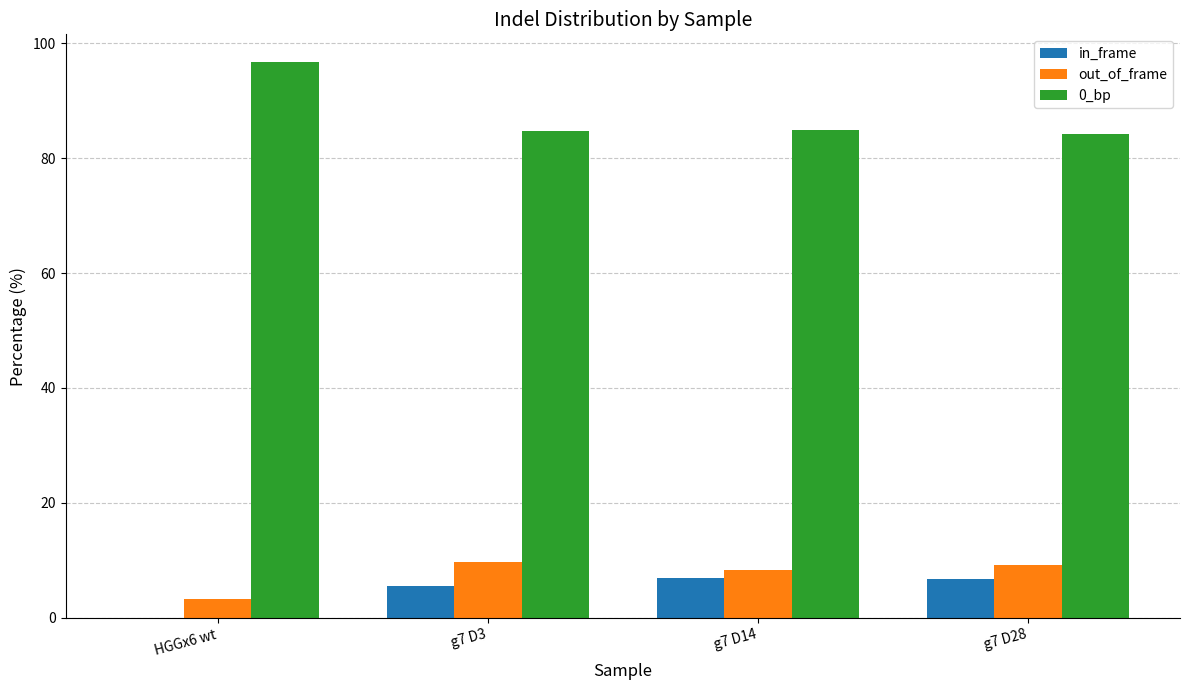

Is the value of in_frame at g7 D3 greater than the value of 0_bp at g7 D28?

No